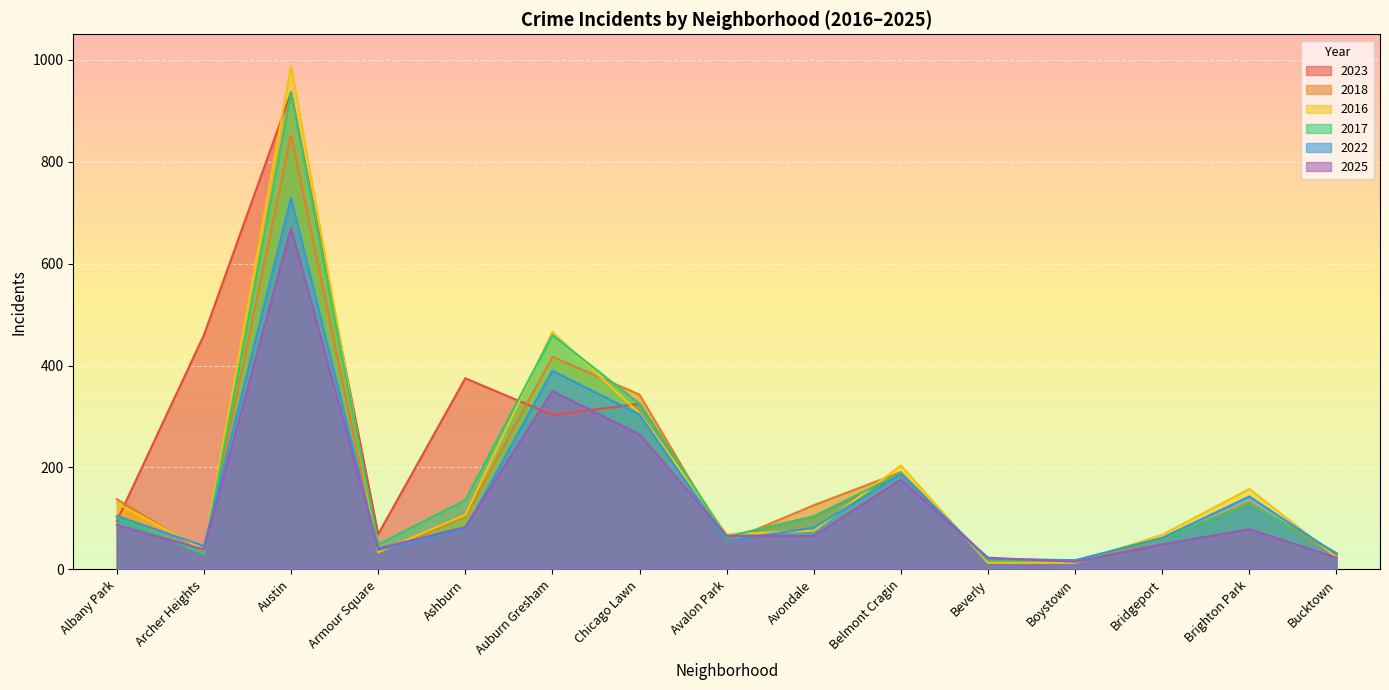

What is the total value across all series at Bucktown?

167